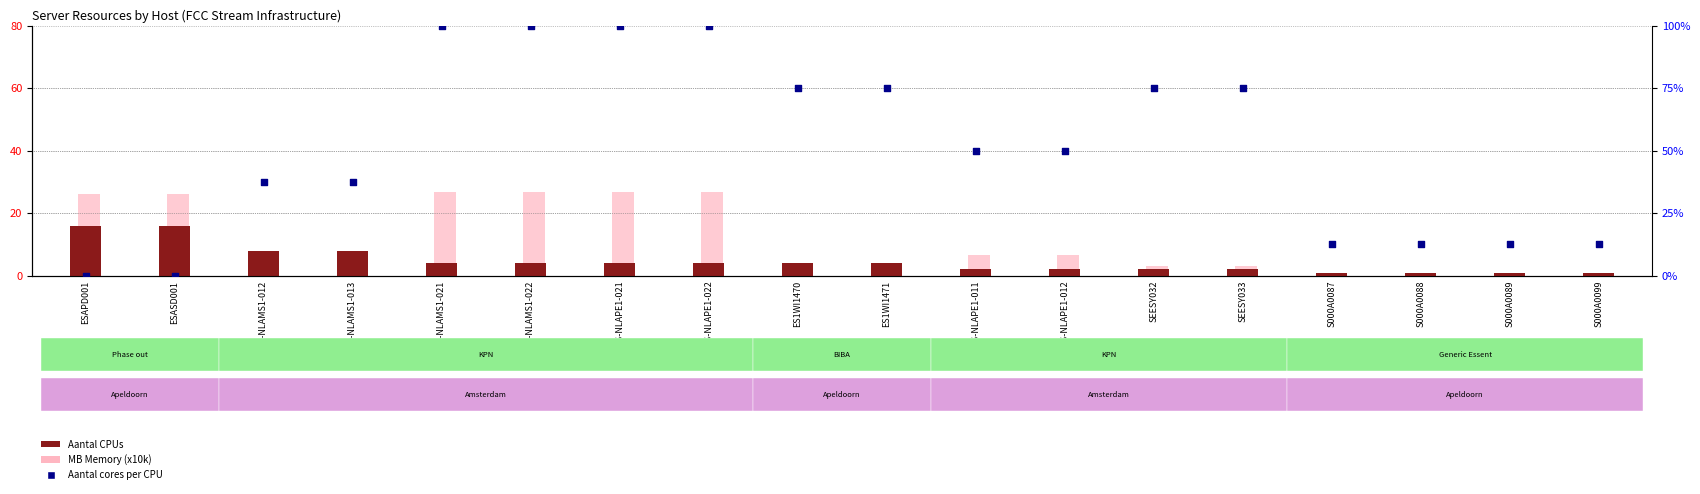

What are all the series names shown in the legend?

Aantal CPUs, MB Memory (x10k), Aantal cores per CPU